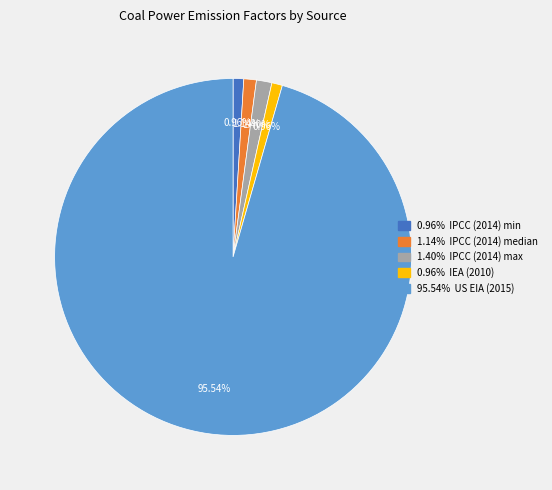

Does any single category account for the majority?

Yes